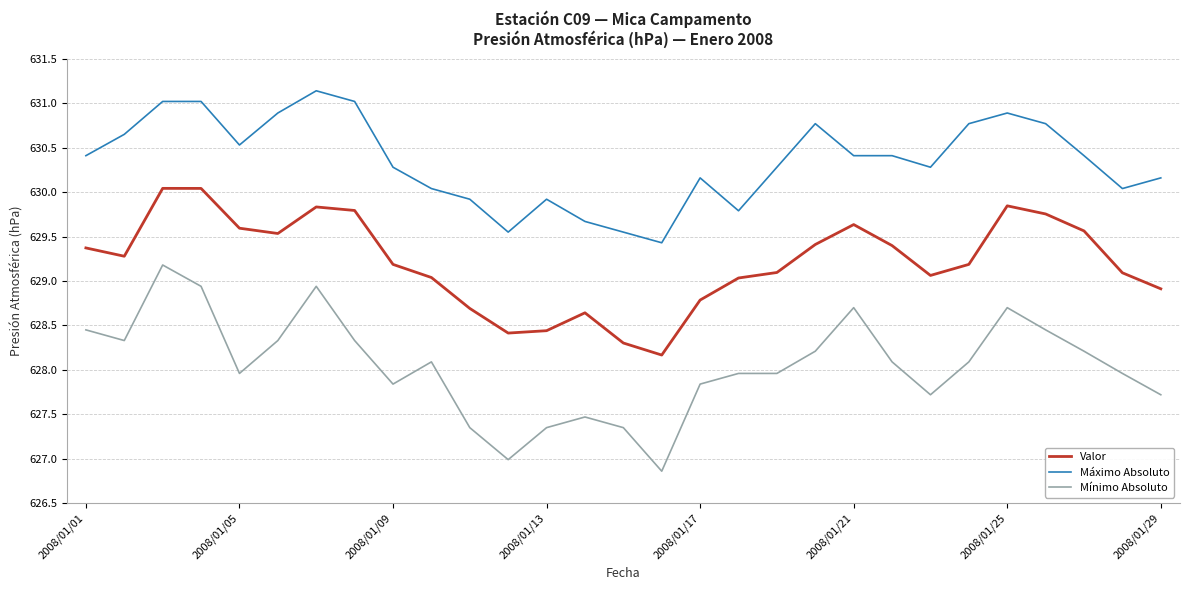

What is the difference between the maximum and minimum values in the Máximo Absoluto series?

1.7